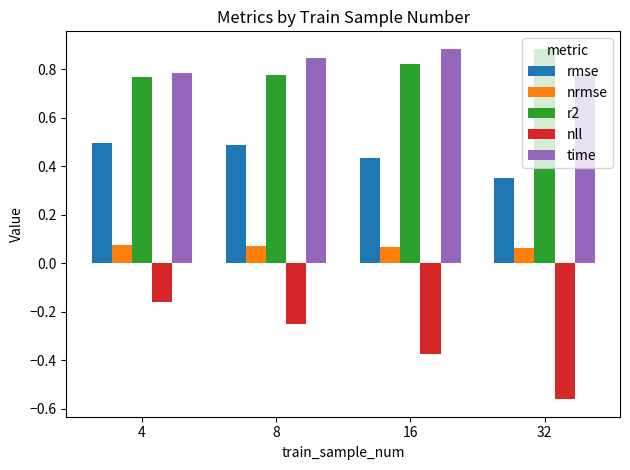

Between 4 and 8, which series saw the biggest shift?

nll